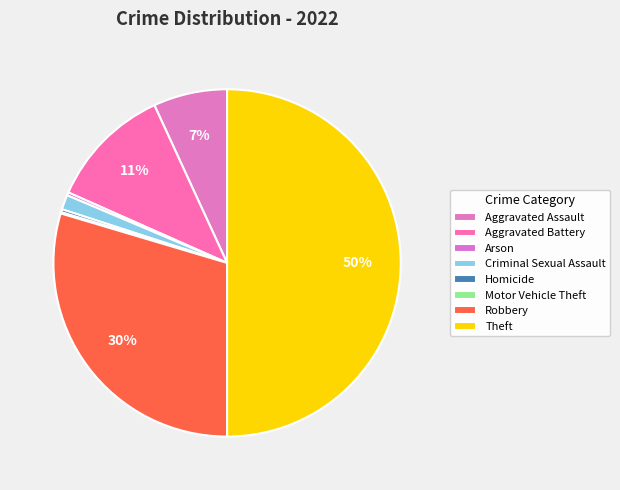

To the nearest percent, what portion does Aggravated Assault represent?

7%